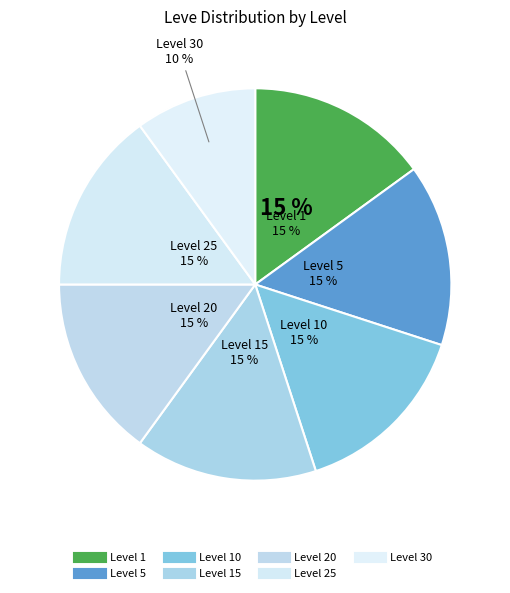

Count the number of slices in the pie.

7